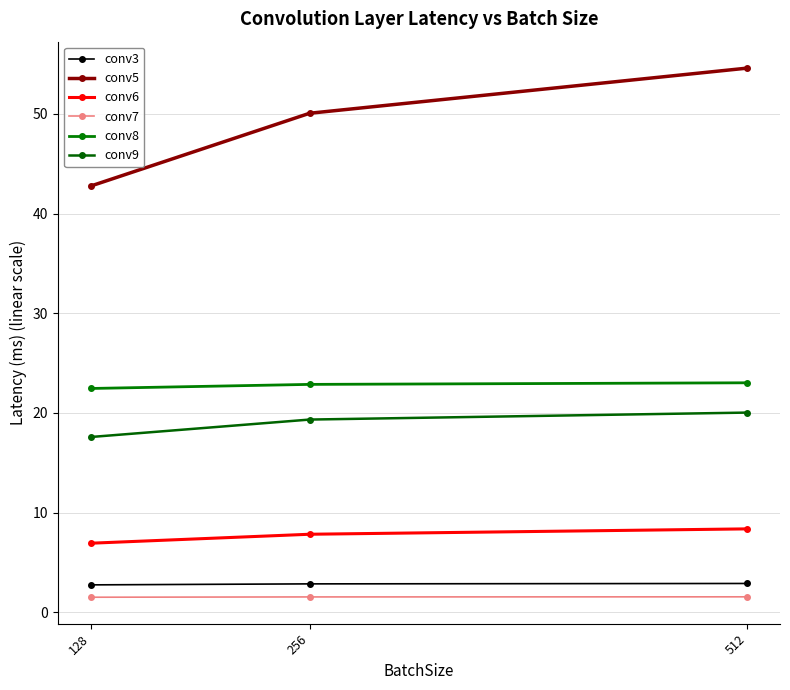

Between 128 and 256, which is larger?

256